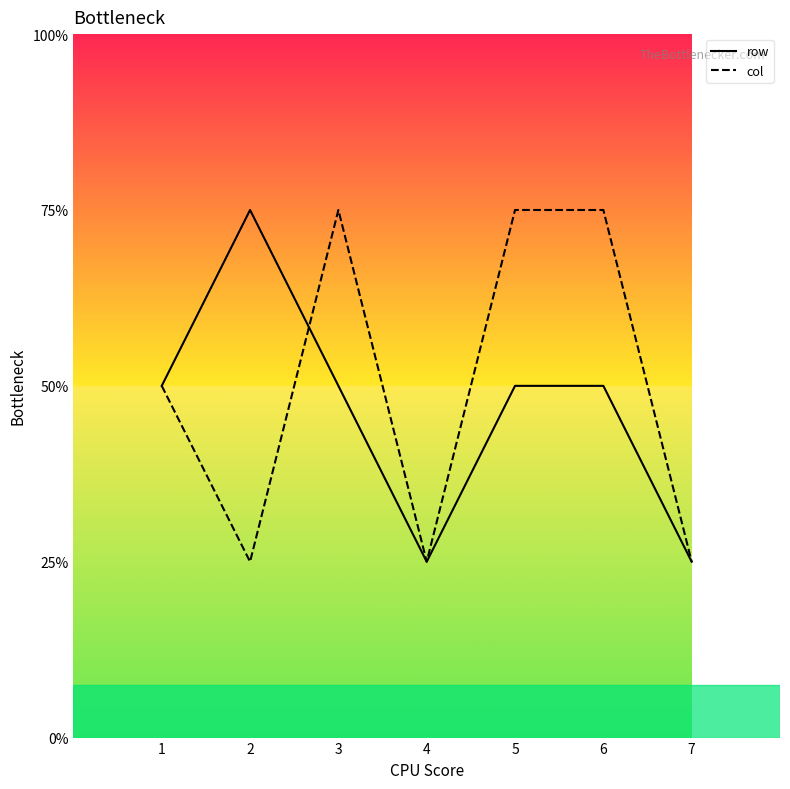

What is the spread (max minus min) of values at 5?

1